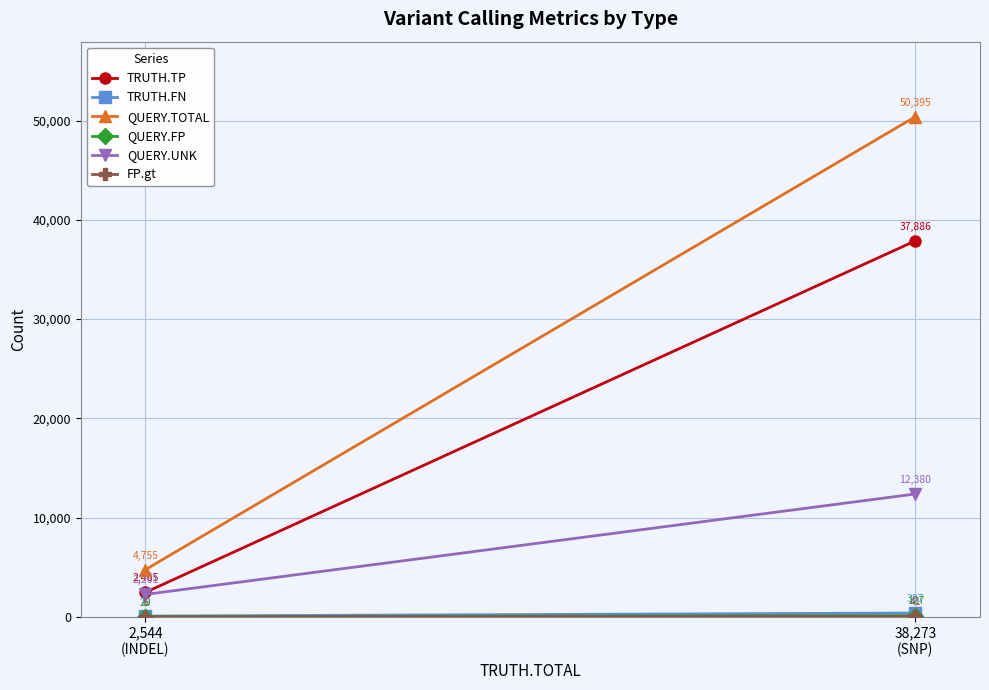

What is the label of the 1st point from the right?

38,273
(SNP)